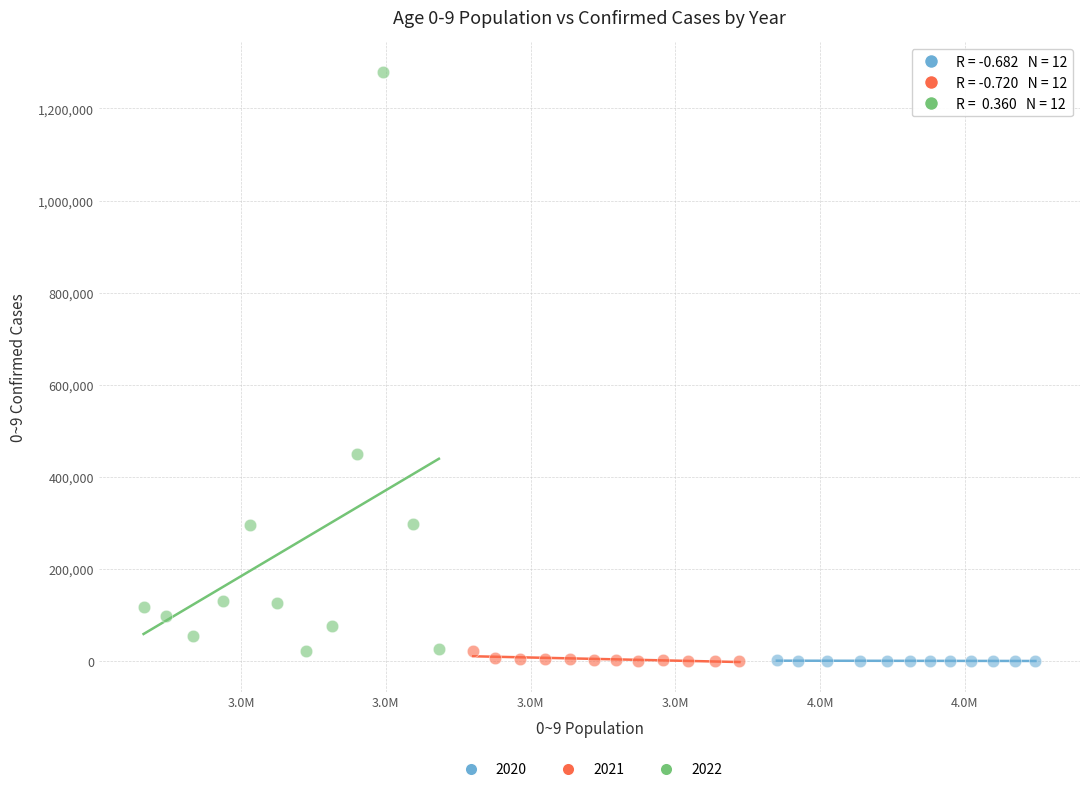

What are all the series names shown in the legend?

2020, 2021, 2022